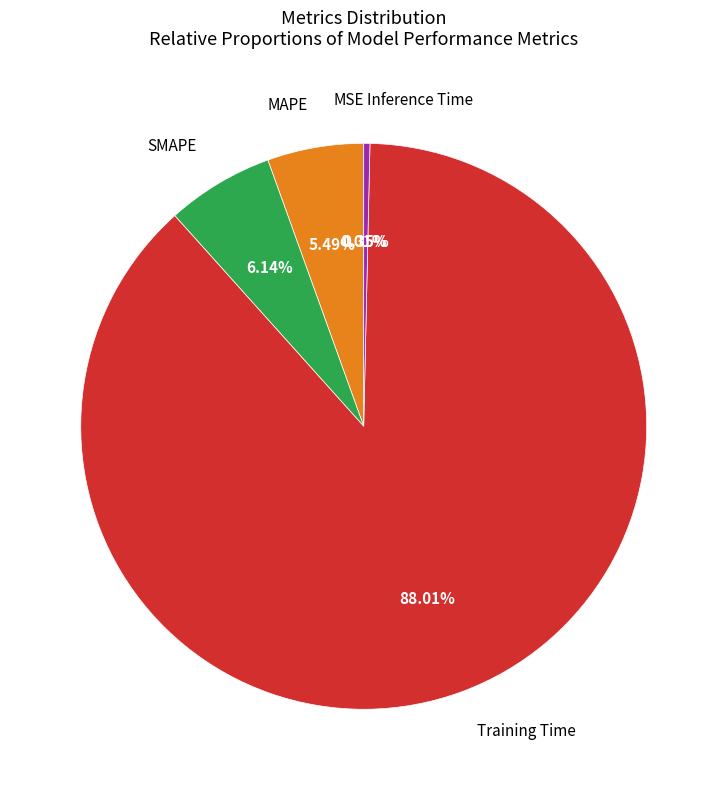

Does any single category account for the majority?

Yes